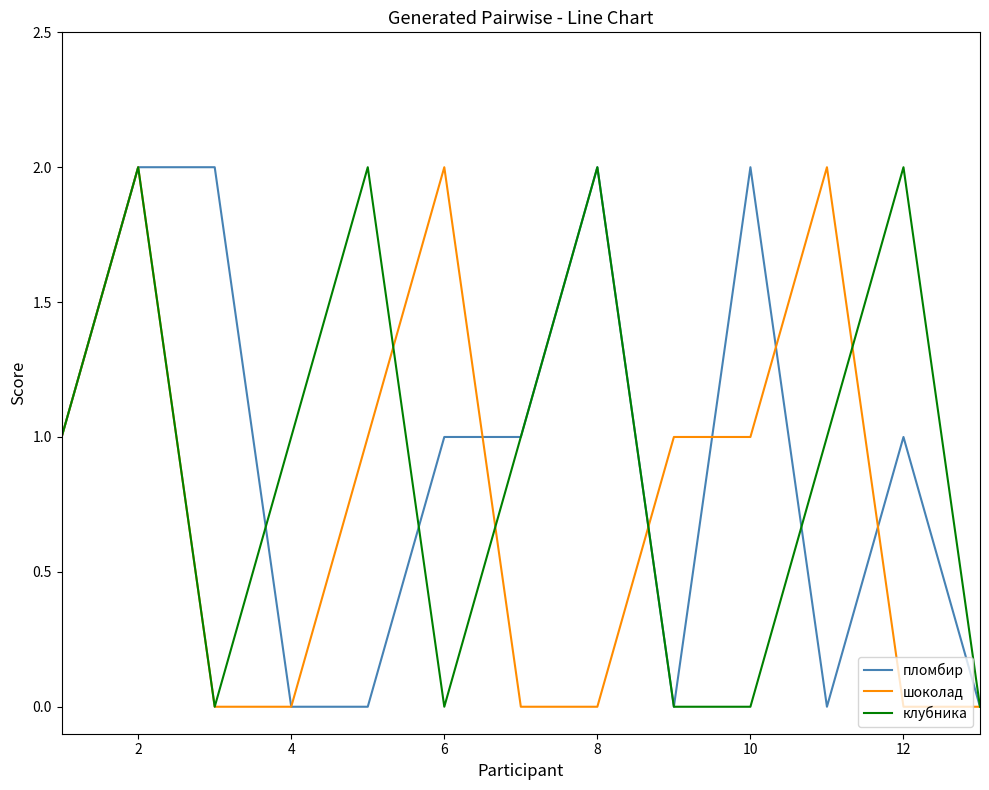

At how many categories does at least one series exceed 1?

8